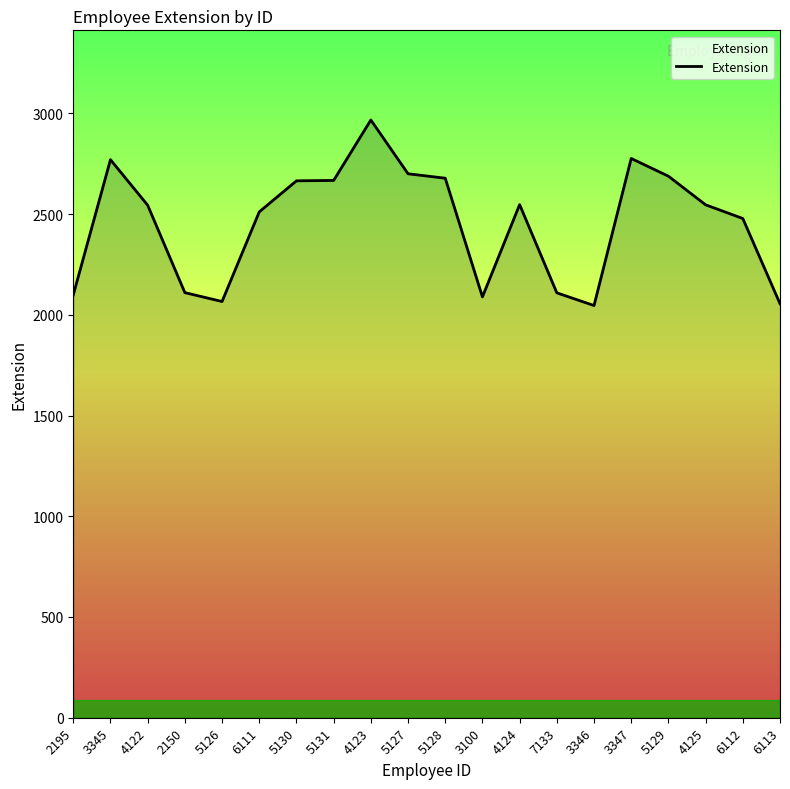

What is the sum of the values at 5126 and 4125?

4612